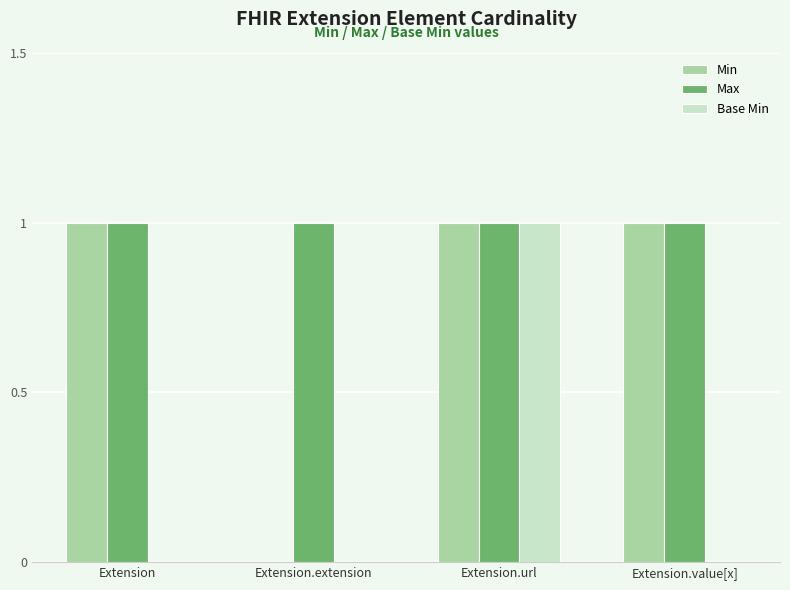

The value of Max at Extension.value[x] is 1. True or false?

True